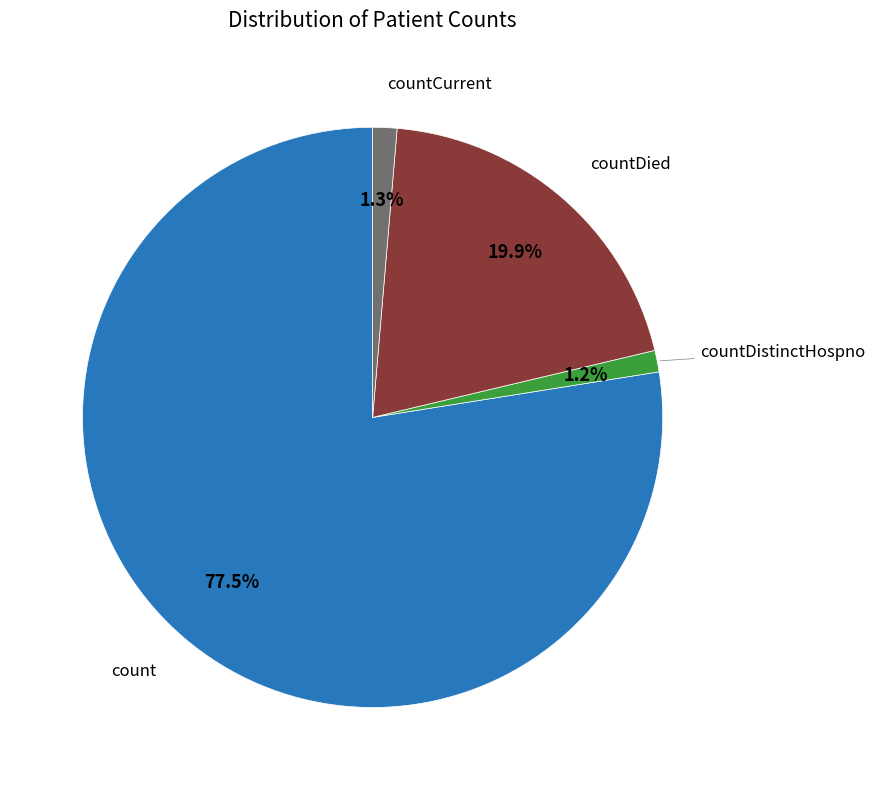

Does any single category account for the majority?

Yes